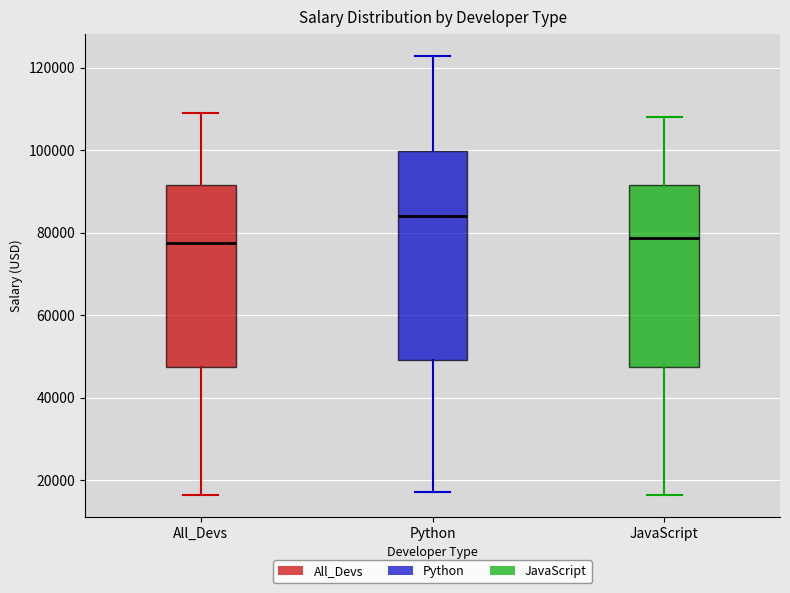

Where does the lower whisker of the box for Python end on the y-axis? The values are not printed on the chart, so give them approximately, as read against the axis.

18000